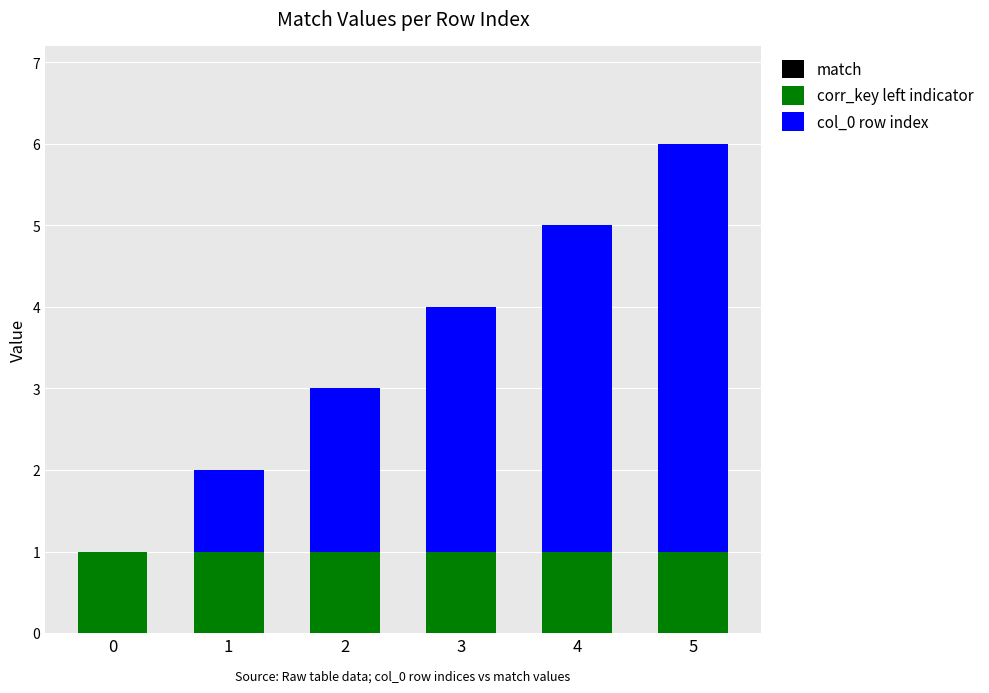

The value of corr_key left indicator at 1 is 1. True or false?

True